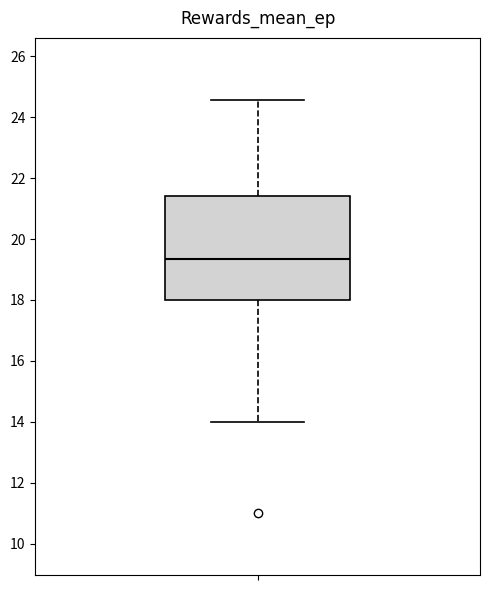

Read this box plot against the y-axis: the position of the median line, the range covered by the box, and the ends of both whiskers. The values are not printed on the chart, so give them approximately, as read against the axis.

median 19.4, box 18.0 to 21.4, whiskers 14.0 to 24.6